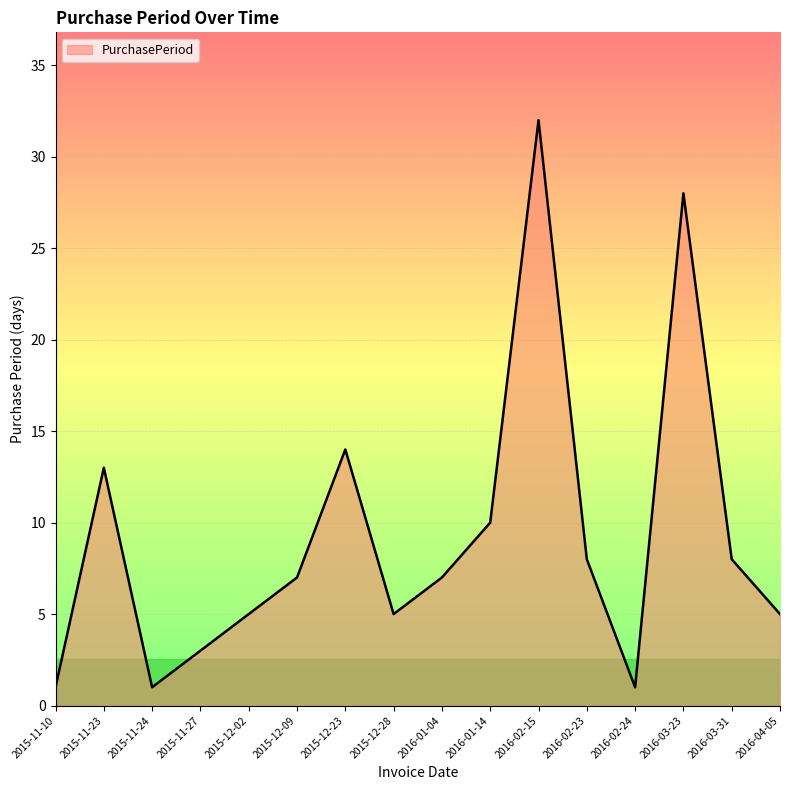

The chart shows a value of 3 at 2015-11-27. True or false?

True